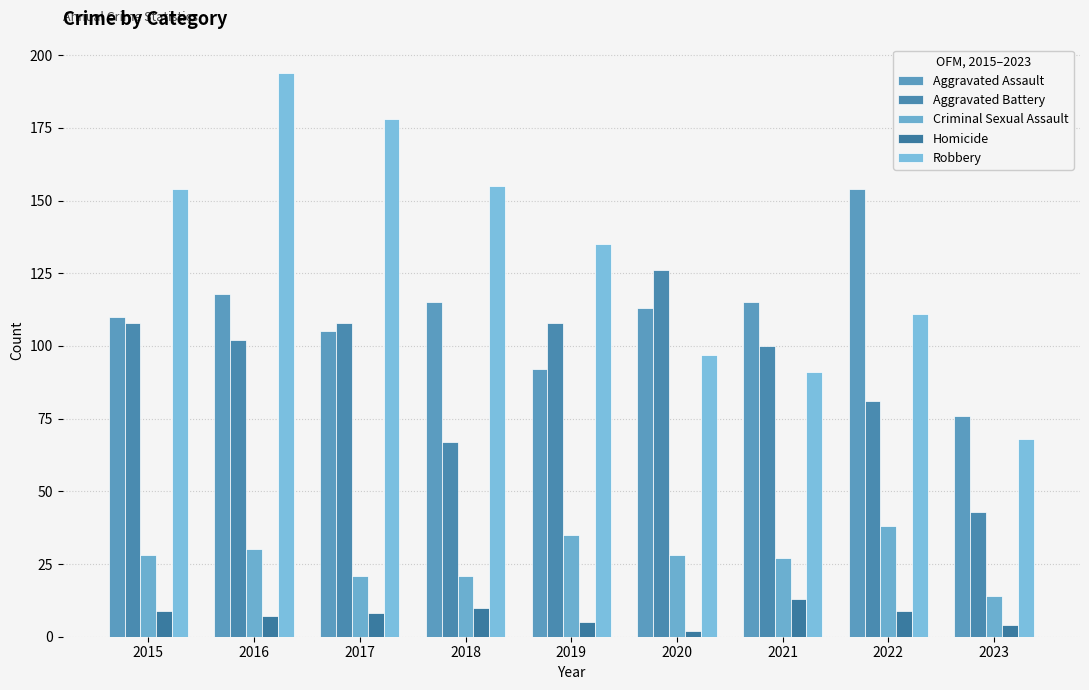

How many data points in Robbery are less than 135?

4